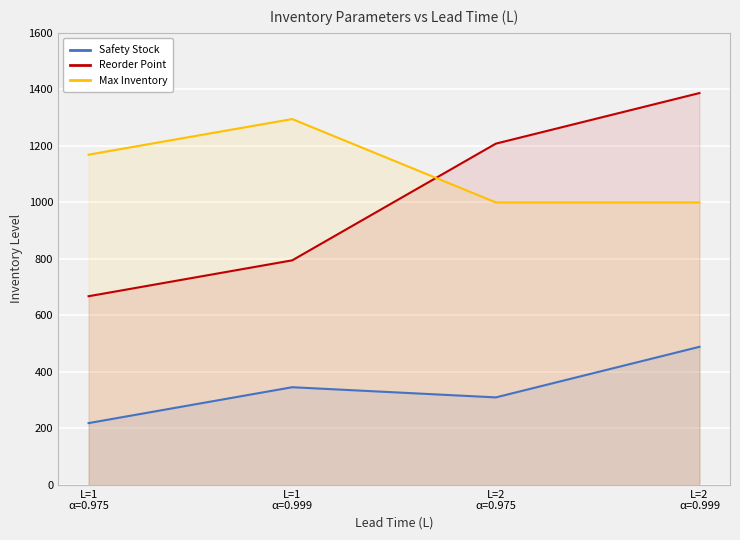

What is the maximum value for Max Inventory?

1295